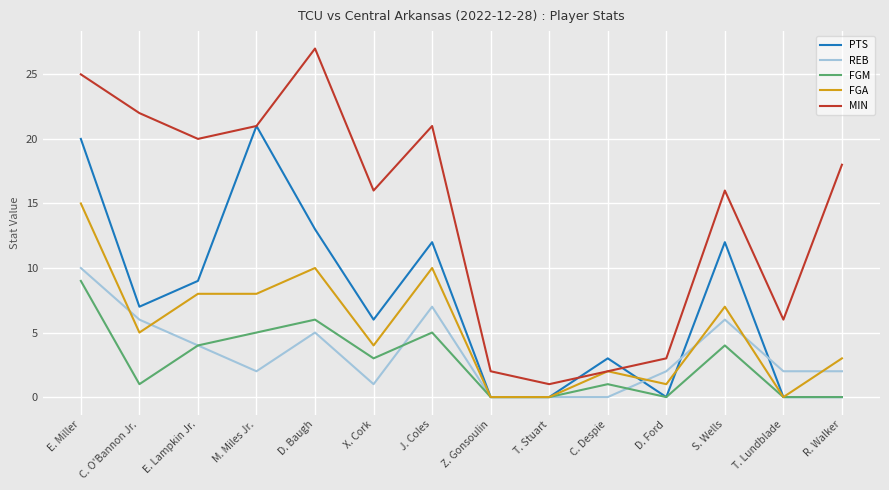

The value of MIN at C. Despie is 0. True or false?

False